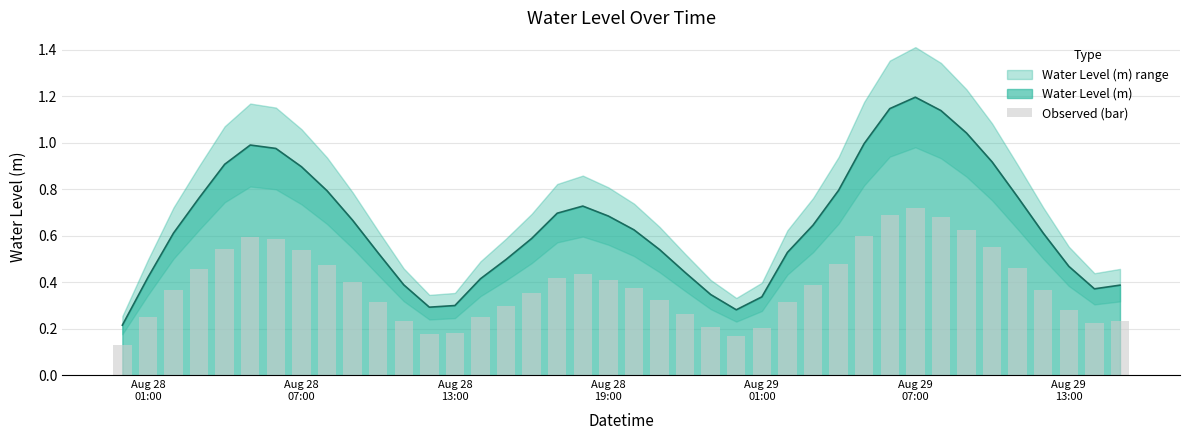

Reading left to right, extract all data points from this chart.

0.1	0.3	0.4	0.5	0.5	0.6	0.6	0.5	0.5	0.4	0.3	0.2	0.2	0.2	0.2	0.3	0.4	0.4	0.4	0.4	0.4	0.3	0.3	0.2	0.2	0.2	0.3	0.4	0.5	0.6	0.7	0.7	0.7	0.6	0.6	0.5	0.4	0.3	0.2	0.2